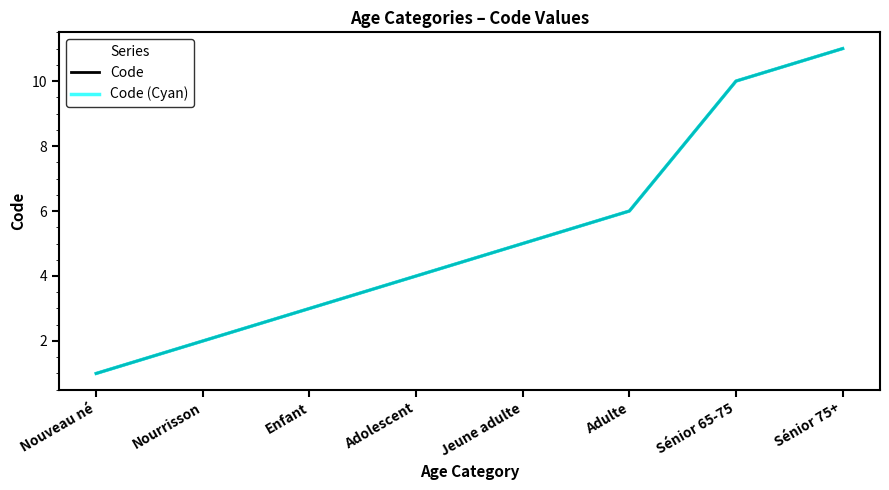

Which series has the widest spread of values?

Code